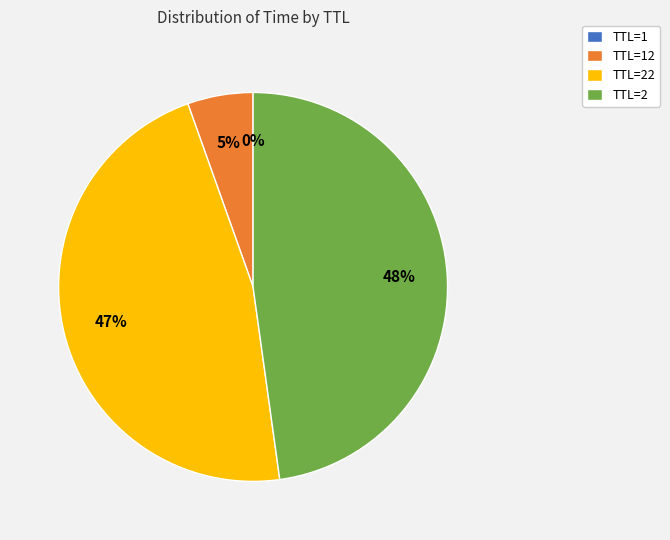

Approximately how many times larger is the value at TTL=22 compared to TTL=2?

1.0